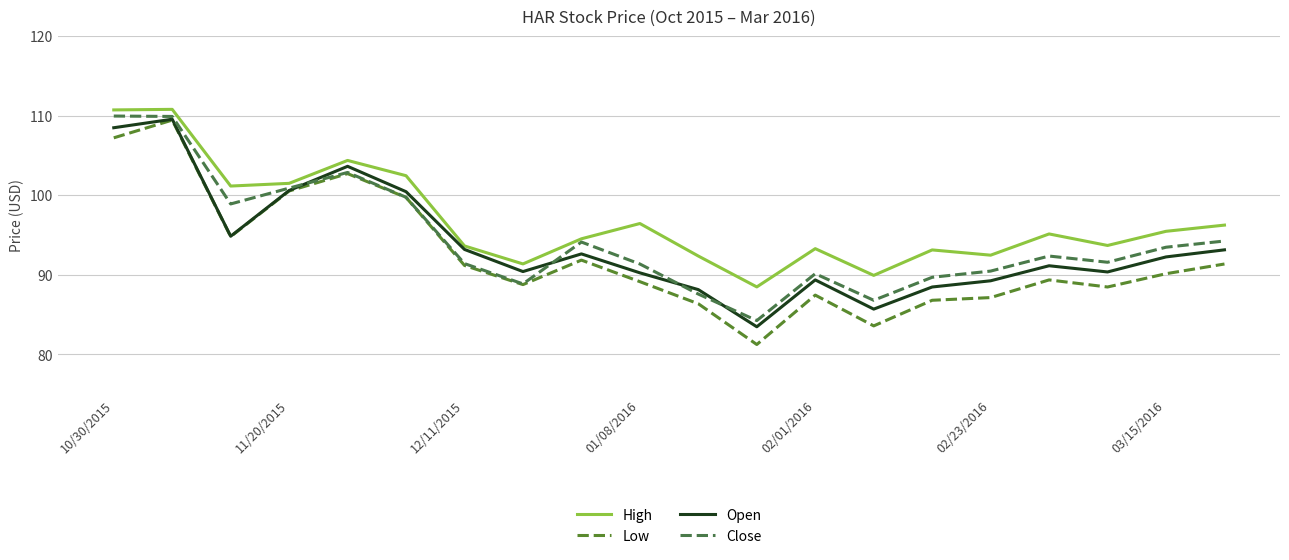

What is the maximum value for Open?

109.5